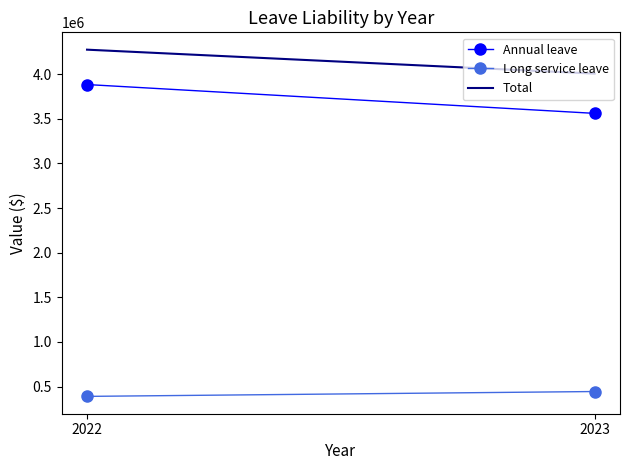

What is the value of the Total point at the 1st from the left?

4274326